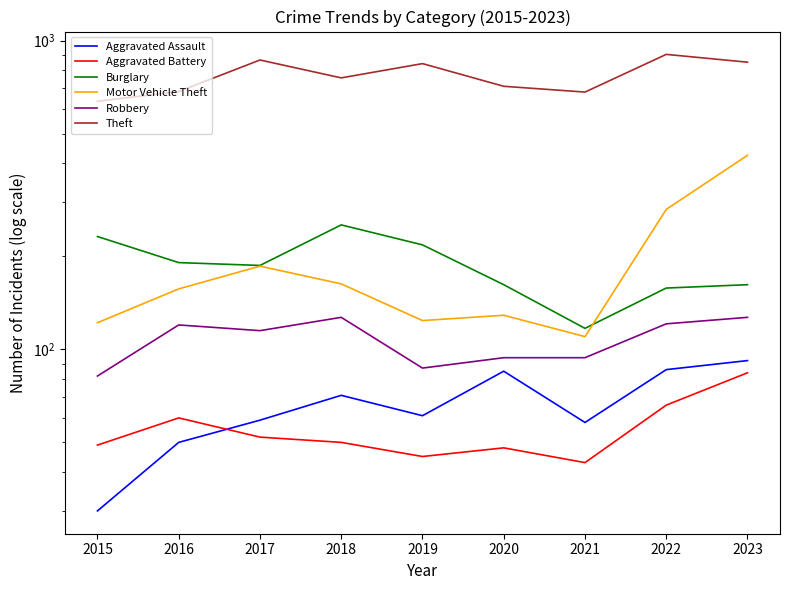

At how many categories does at least one series exceed 306?

9